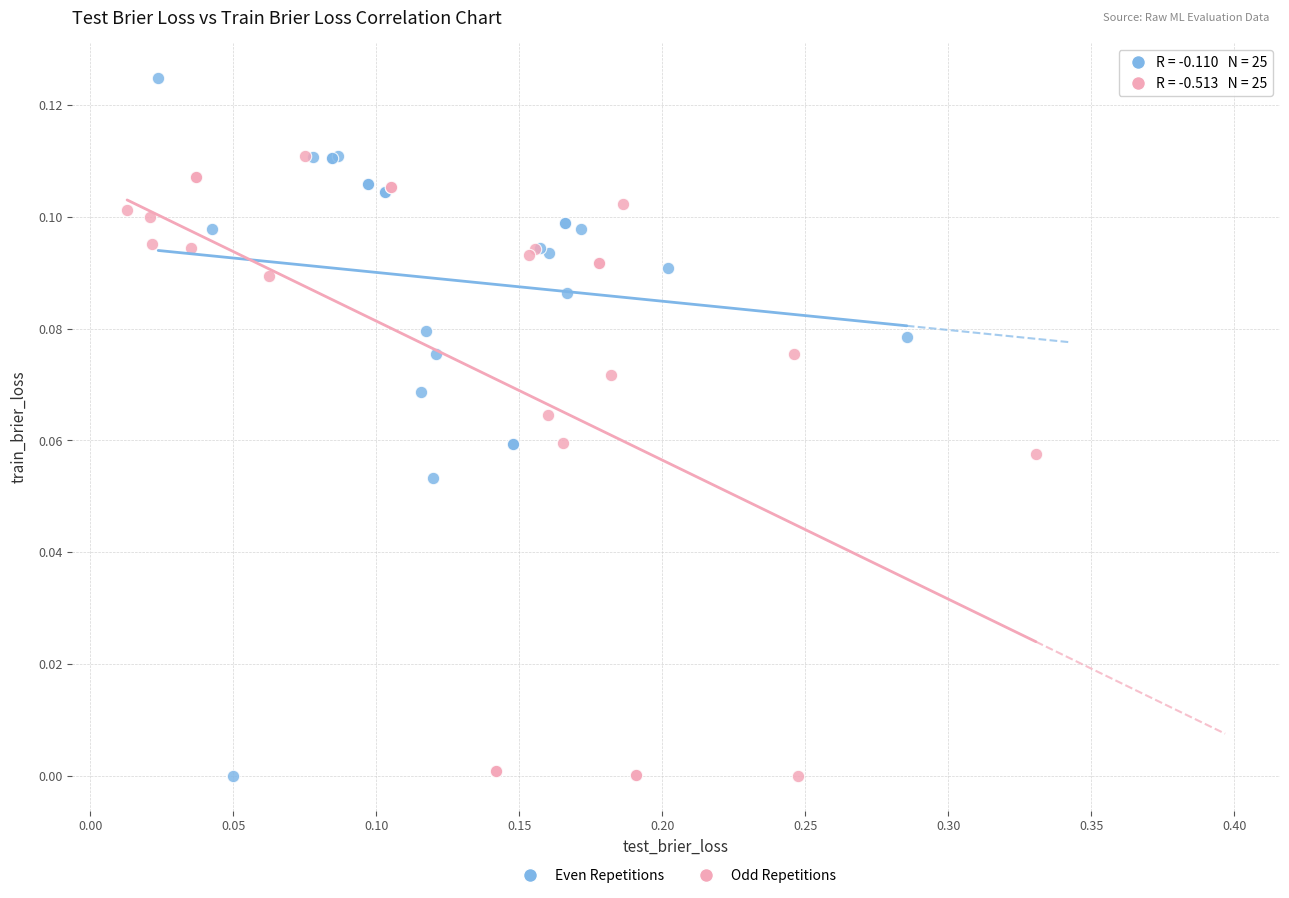

Which series reaches the maximum Y coordinate?

Even Repetitions